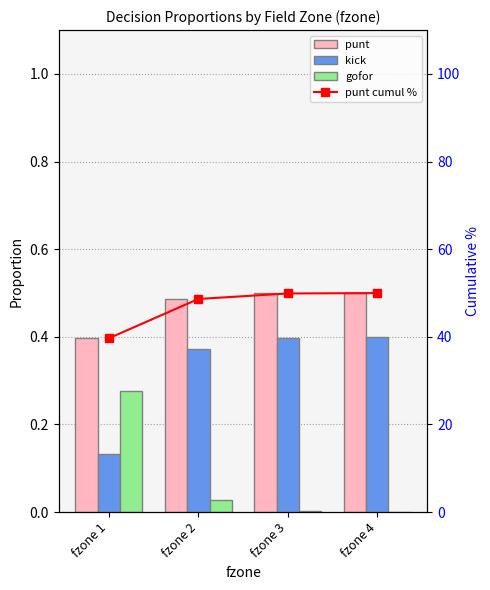

Reading left to right, what are all the values shown in this chart?

punt: 0.4	0.5	0.5	0.5
kick: 0.1	0.4	0.4	0.4
gofor: 0.3	0.0	0.0	0.0
punt cumul %: 39.7	48.6	49.9	50.0